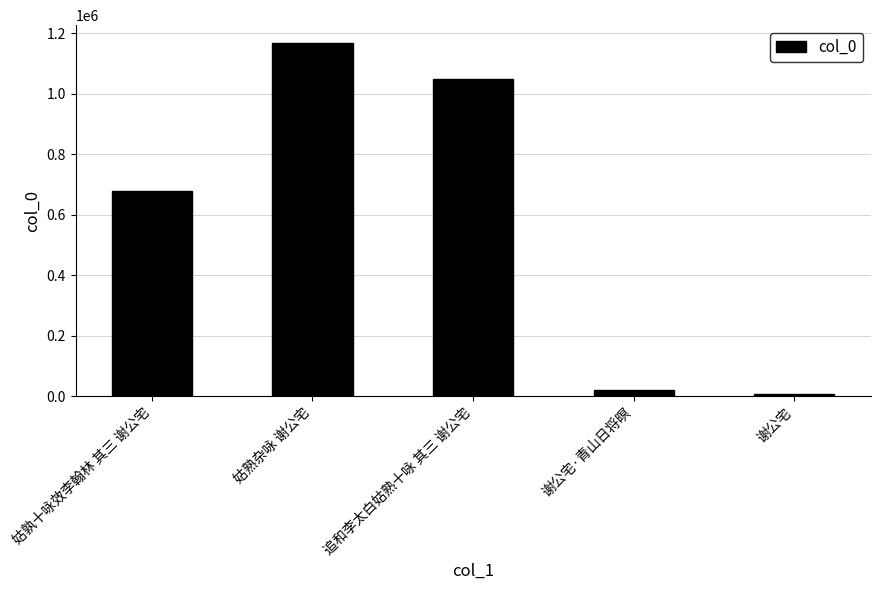

List the labels in order of value, largest first.

姑熟杂咏 谢公宅, 追和李太白姑熟十咏 其三 谢公宅, 姑孰十咏效李翰林 其三 谢公宅, 谢公宅·青山日将暝, 谢公宅